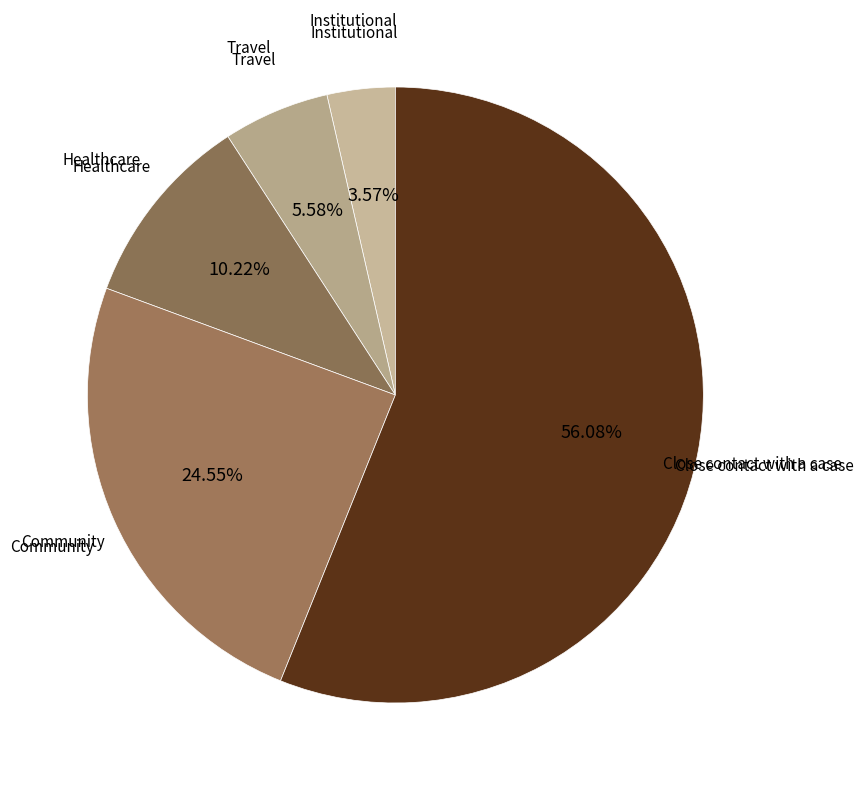

To the nearest percent, what percentage of the pie is Close contact with a case?

56%